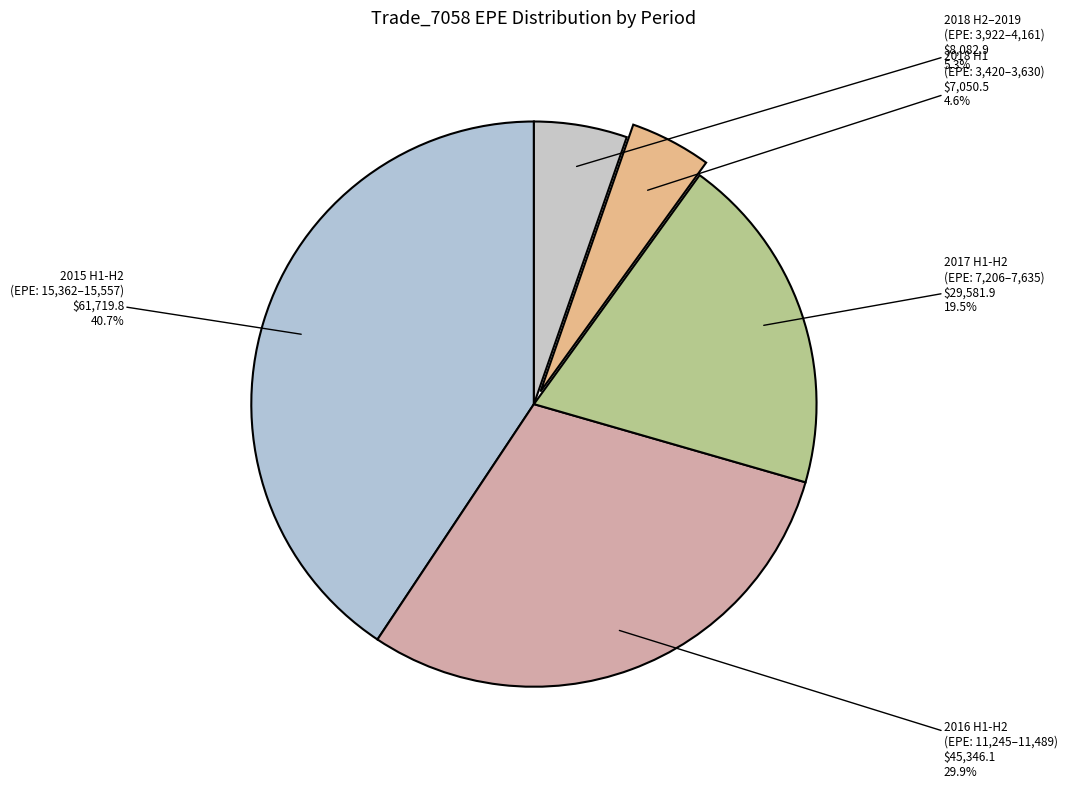

Rank the categories by value from lowest to highest.

2018 H1 (EPE: 3,420–3,630), 2018 H2–2019 (EPE: 3,922–4,161), 2017 H1-H2 (EPE: 7,206–7,635), 2016 H1-H2 (EPE: 11,245–11,489), 2015 H1-H2 (EPE: 15,362–15,557)